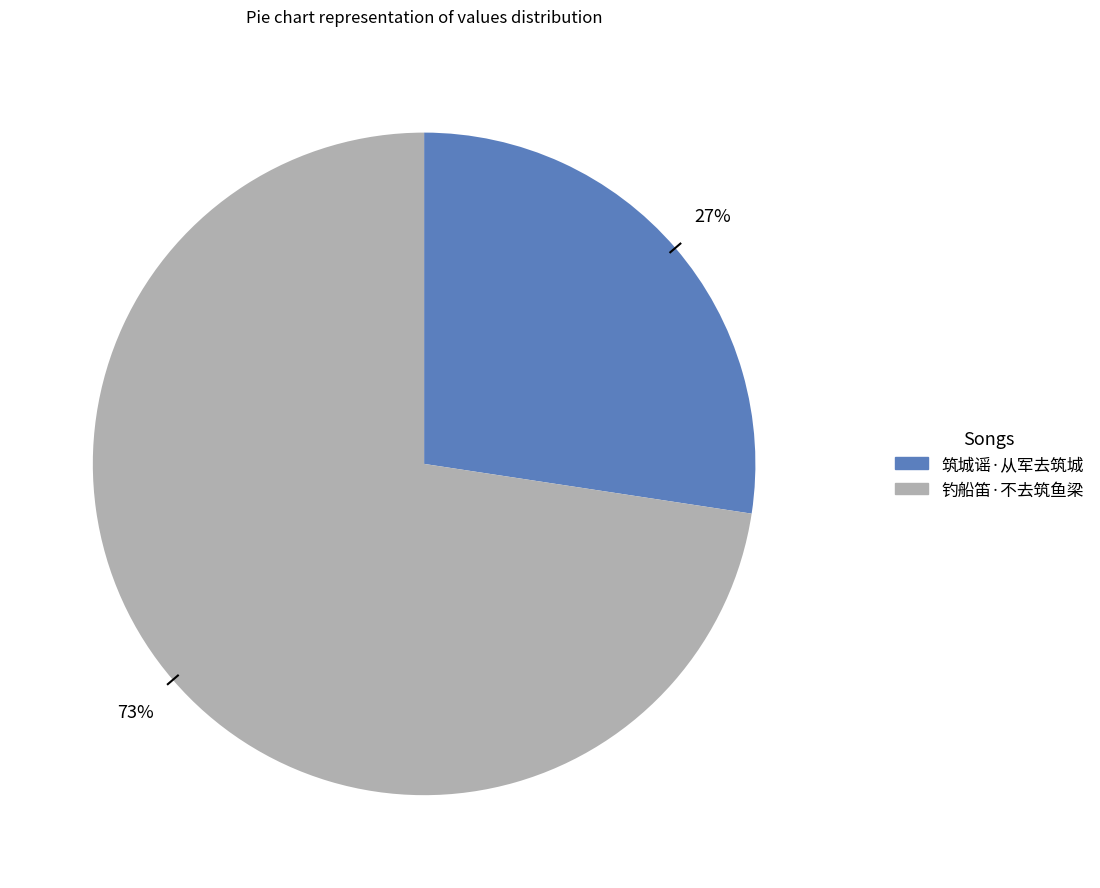

Is it true that 钓船笛·不去筑鱼梁 is 79% of the pie?

False